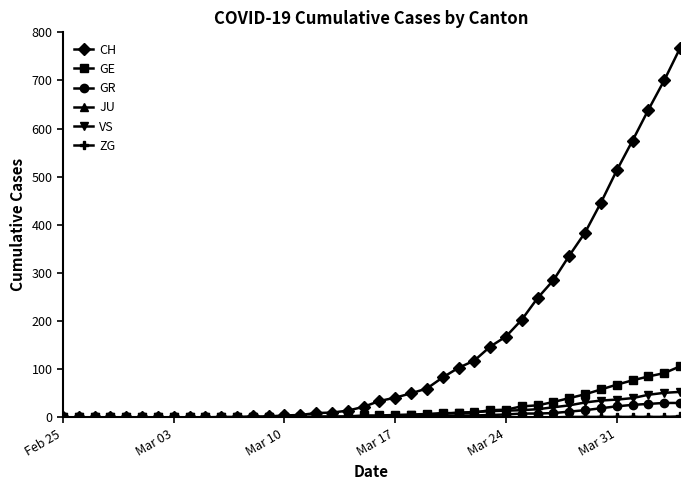

Which series has the largest range (max minus min)?

CH